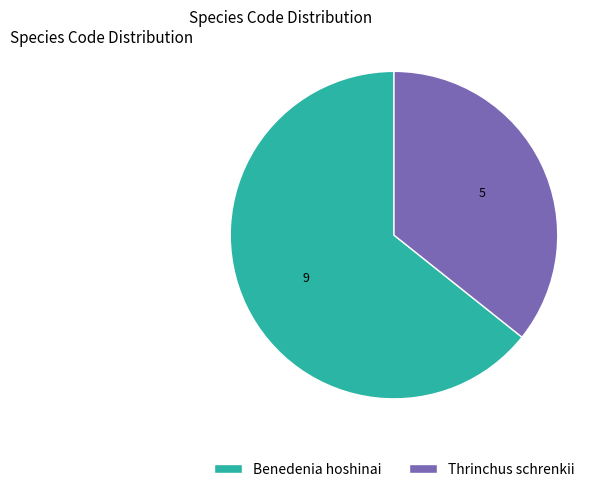

What is the ratio of the value at Benedenia hoshinai to the value at Thrinchus schrenkii?

1.8